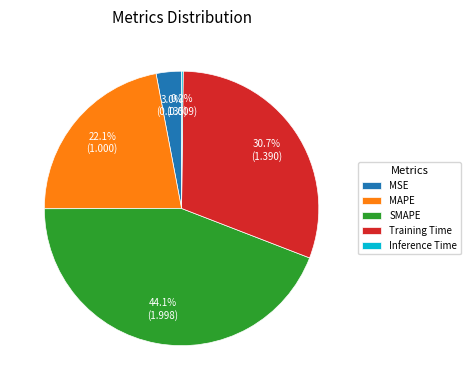

Which slice is the largest?

SMAPE